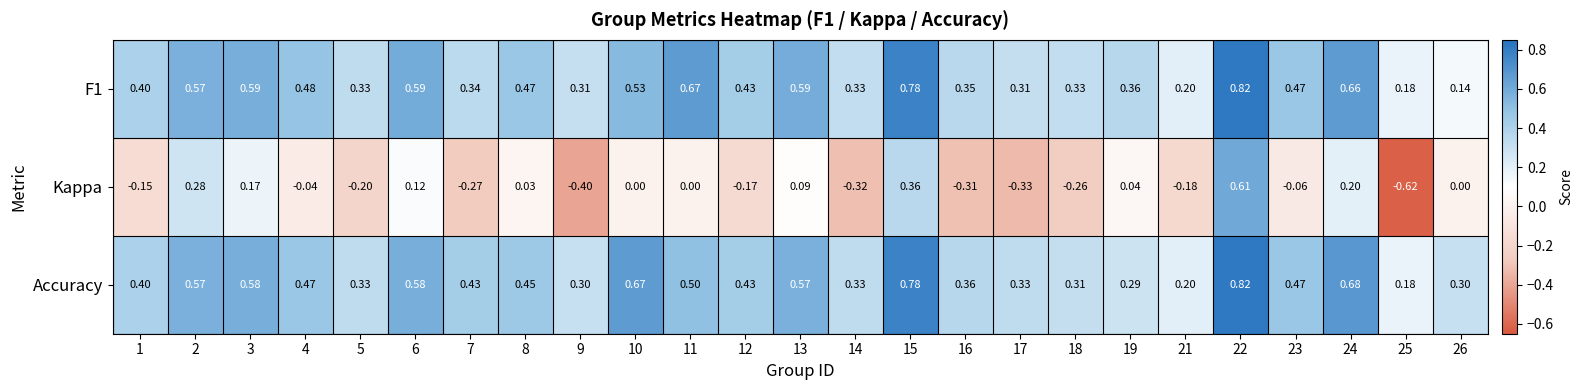

Which series has the largest total across all categories?

Accuracy